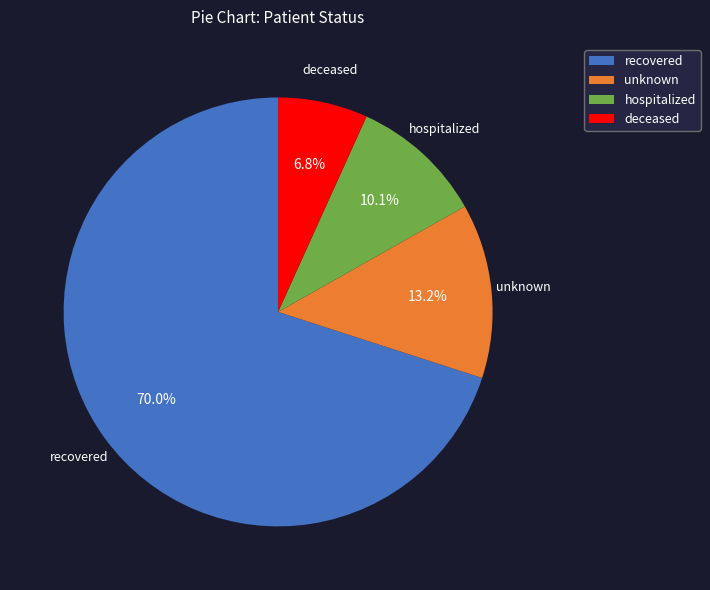

What is the ratio of the value at hospitalized to the value at deceased?

1.5